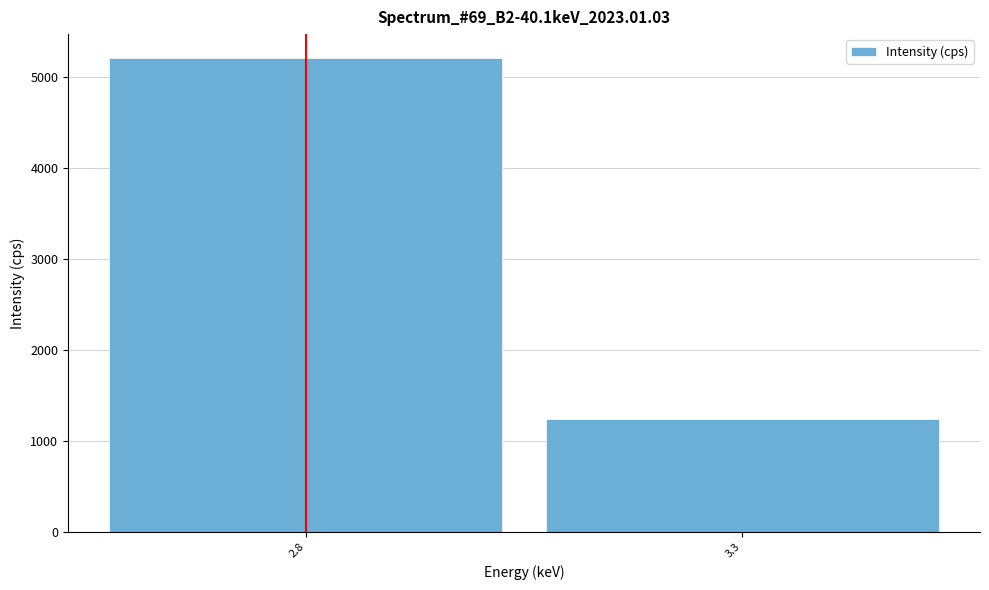

Reading right to left, what are all the values shown in this chart?

3.3=1235.6	2.8=5205.4